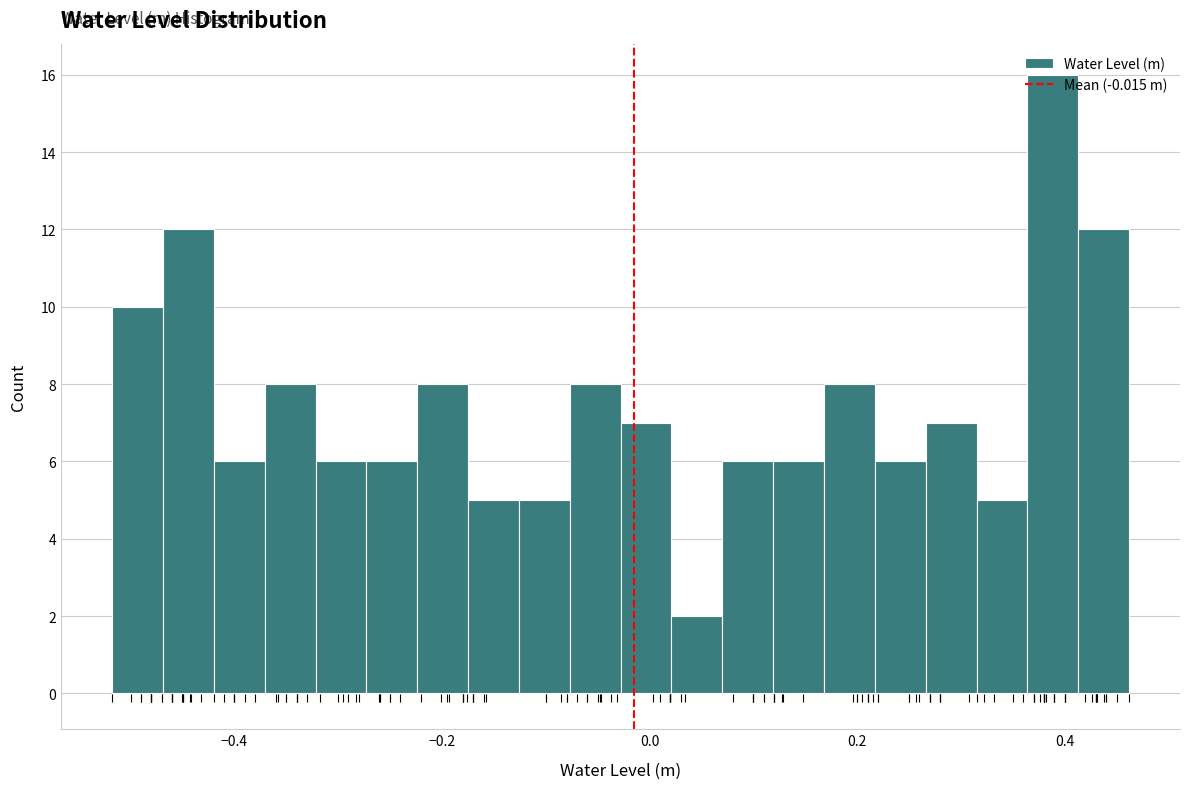

Read against the x-axis, roughly where is the centre of the tallest bar?

0.38